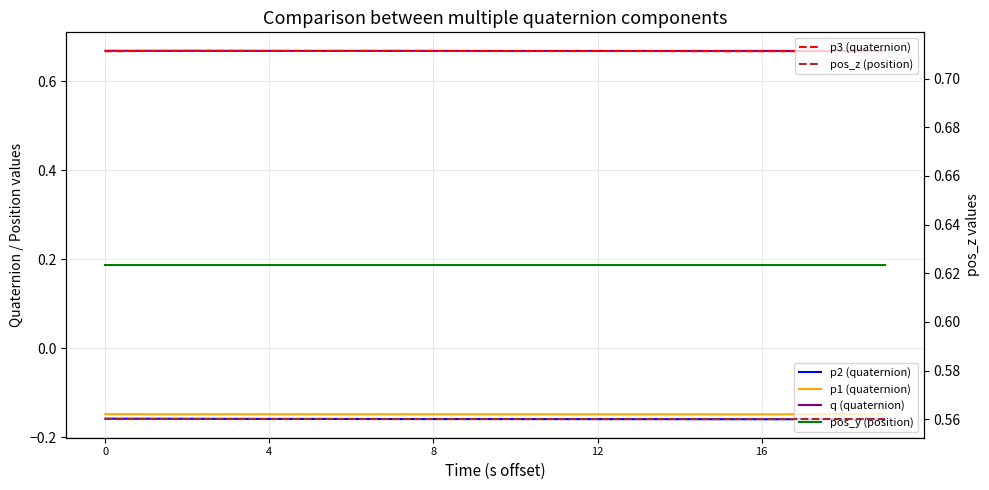

Which series changed the most between 4 and 16?

p2 (quaternion)